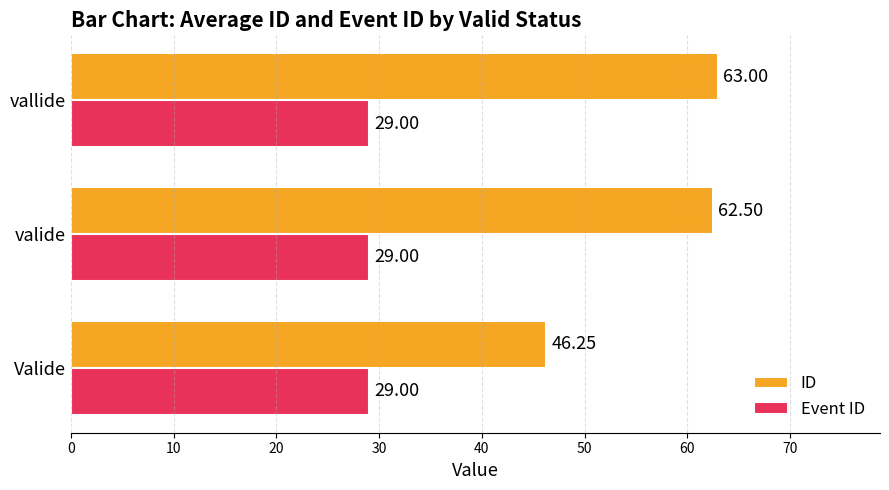

How many data points in ID are less than 62?

1